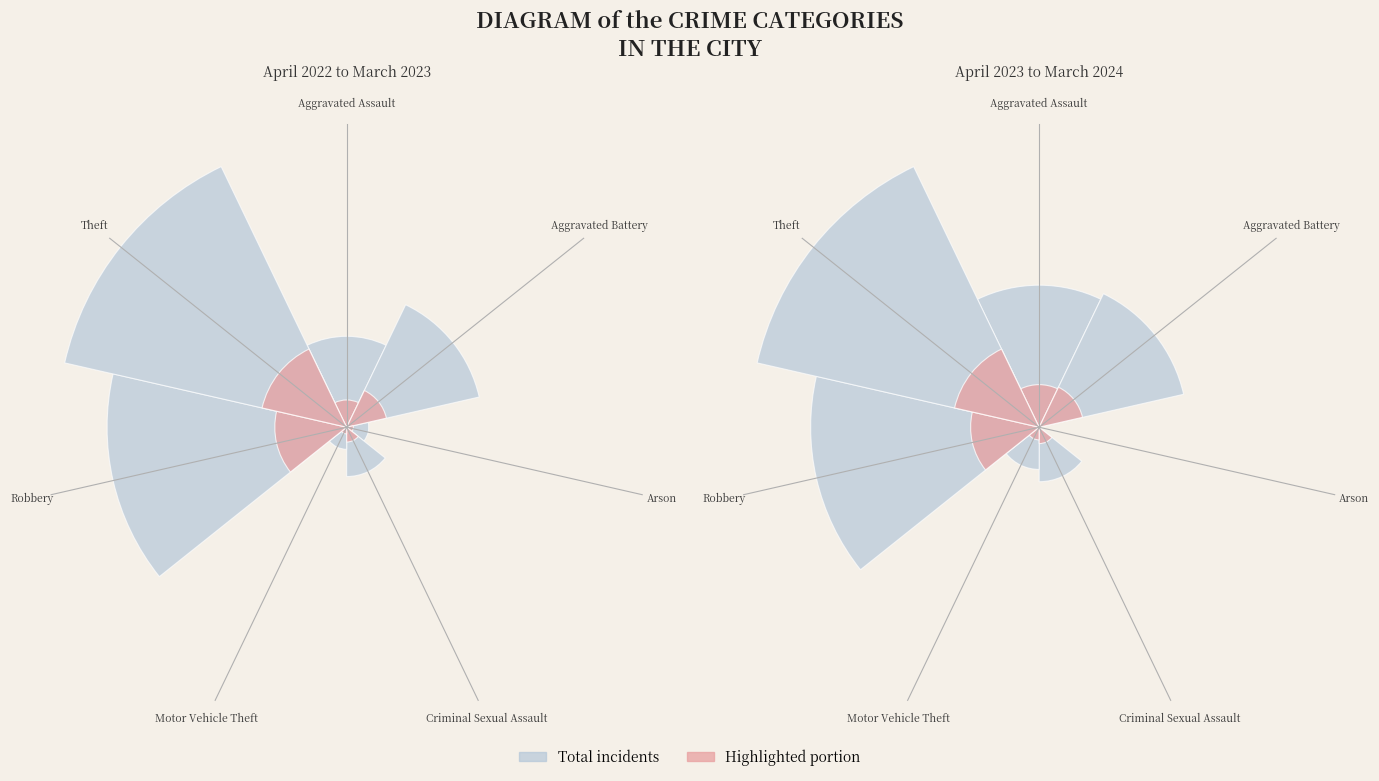

The Arson slice represents 0% of the pie. True or false?

True